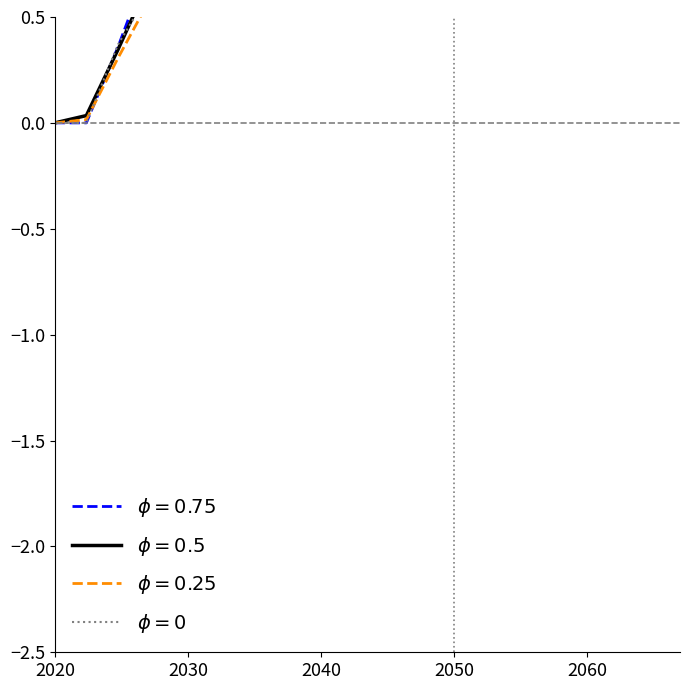

How many categories are shown in the chart?

20